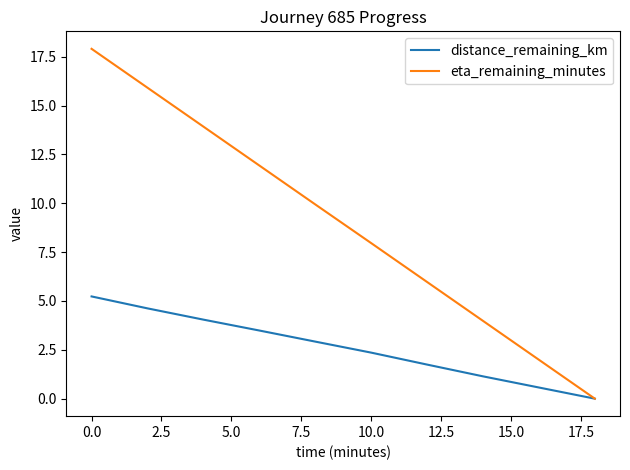

Rank the series by their maximum value, from lowest to highest.

distance_remaining_km, eta_remaining_minutes